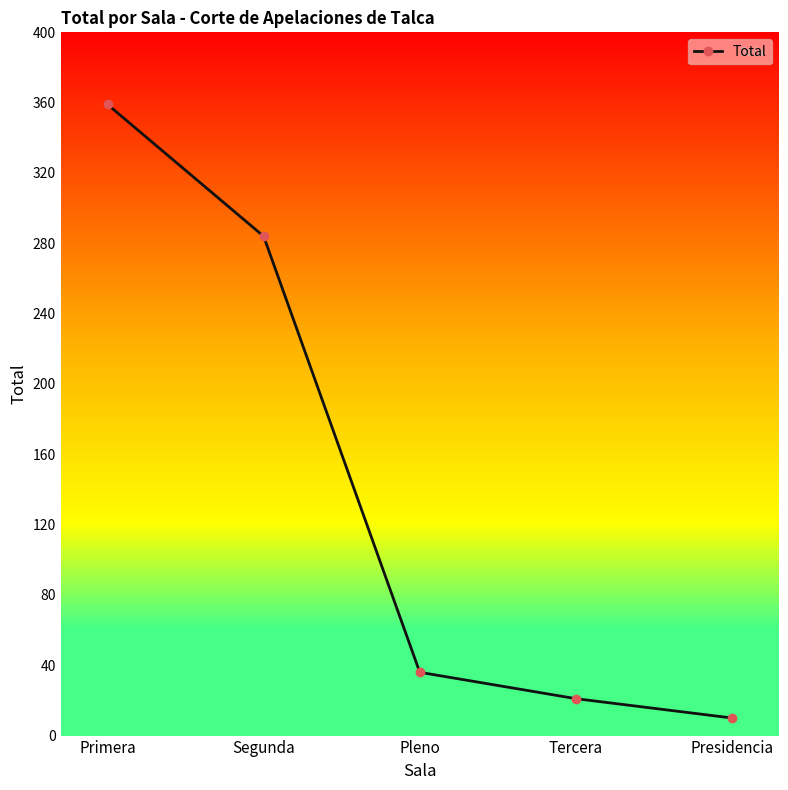

Rank the categories by value from highest to lowest.

Primera, Segunda, Pleno, Tercera, Presidencia